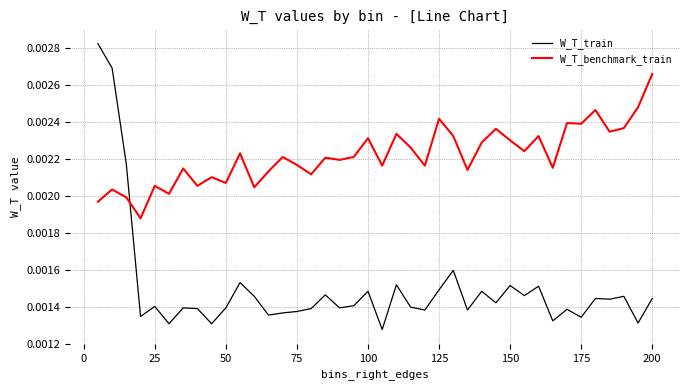

What are all the series names shown in the legend?

W_T_train, W_T_benchmark_train